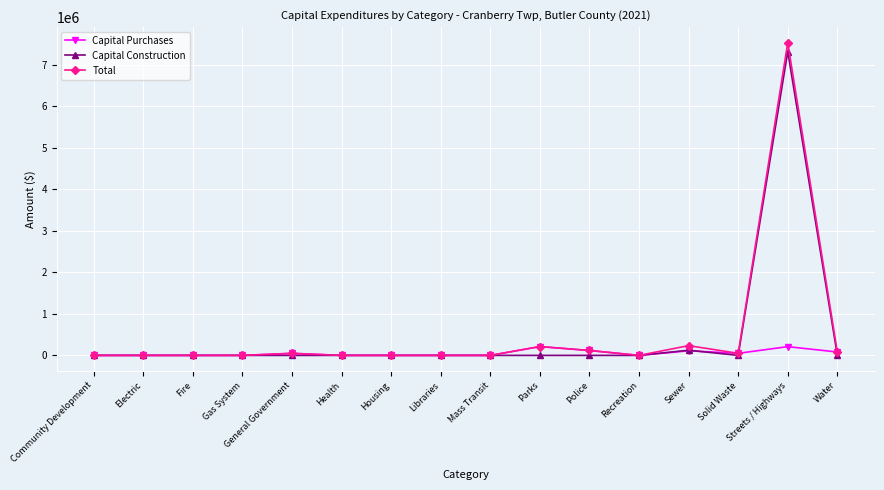

How many data points in Total are above 0?

7